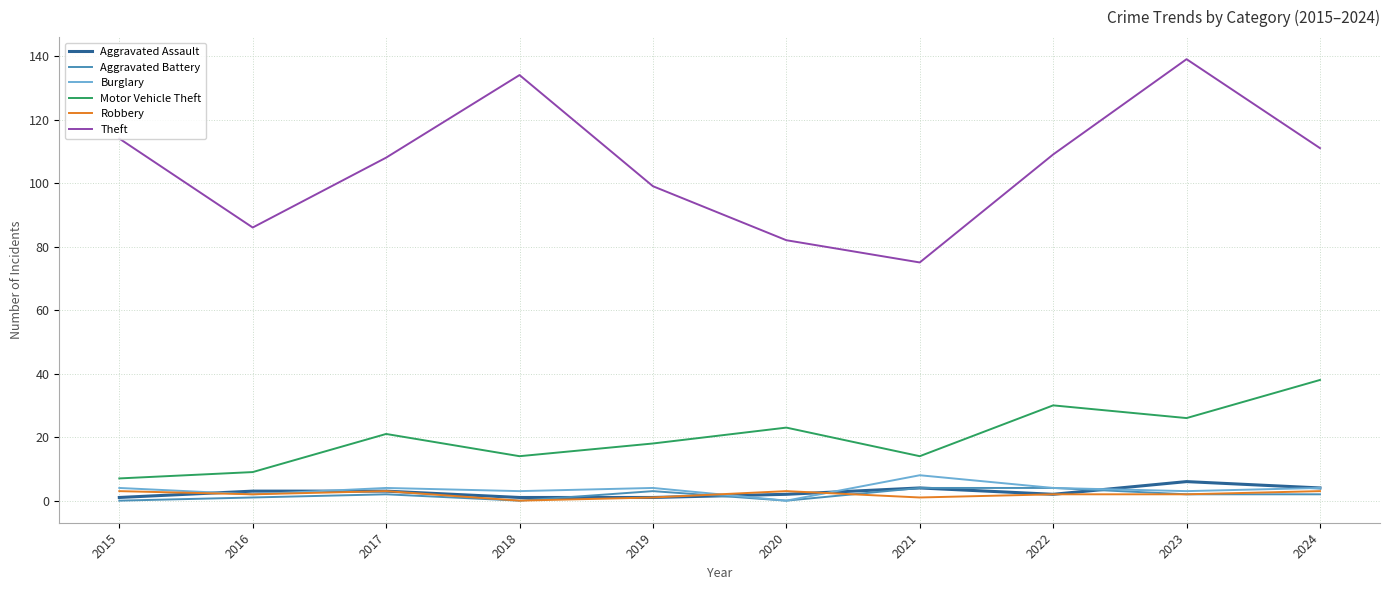

True or false: Theft and Aggravated Battery cross at least once.

False